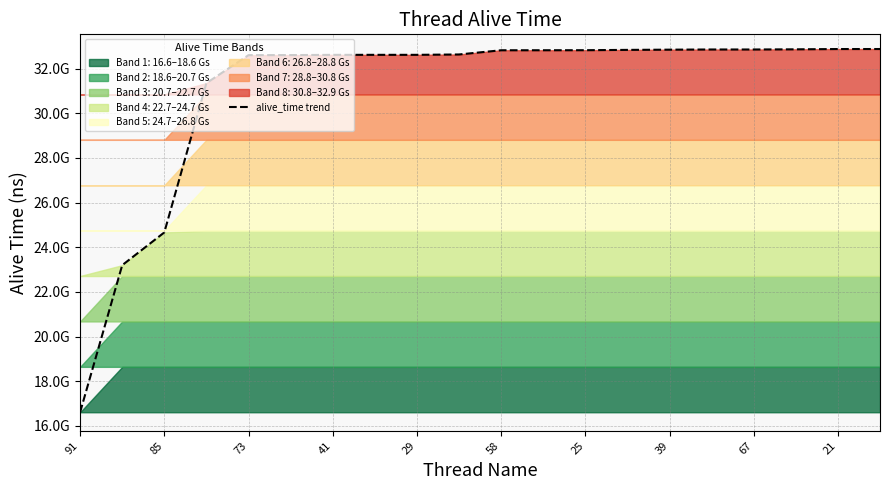

Which label corresponds to the largest value in the chart?

19